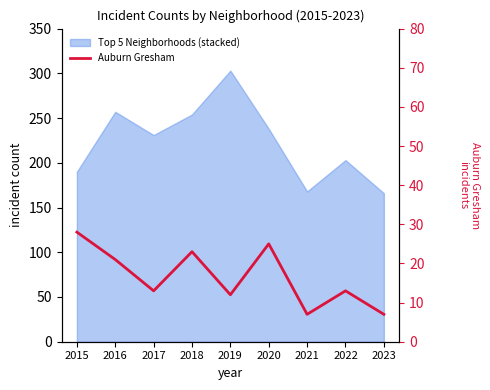

Reading left to right, extract all data points from this chart.

28	21	13	23	12	25	7	13	7